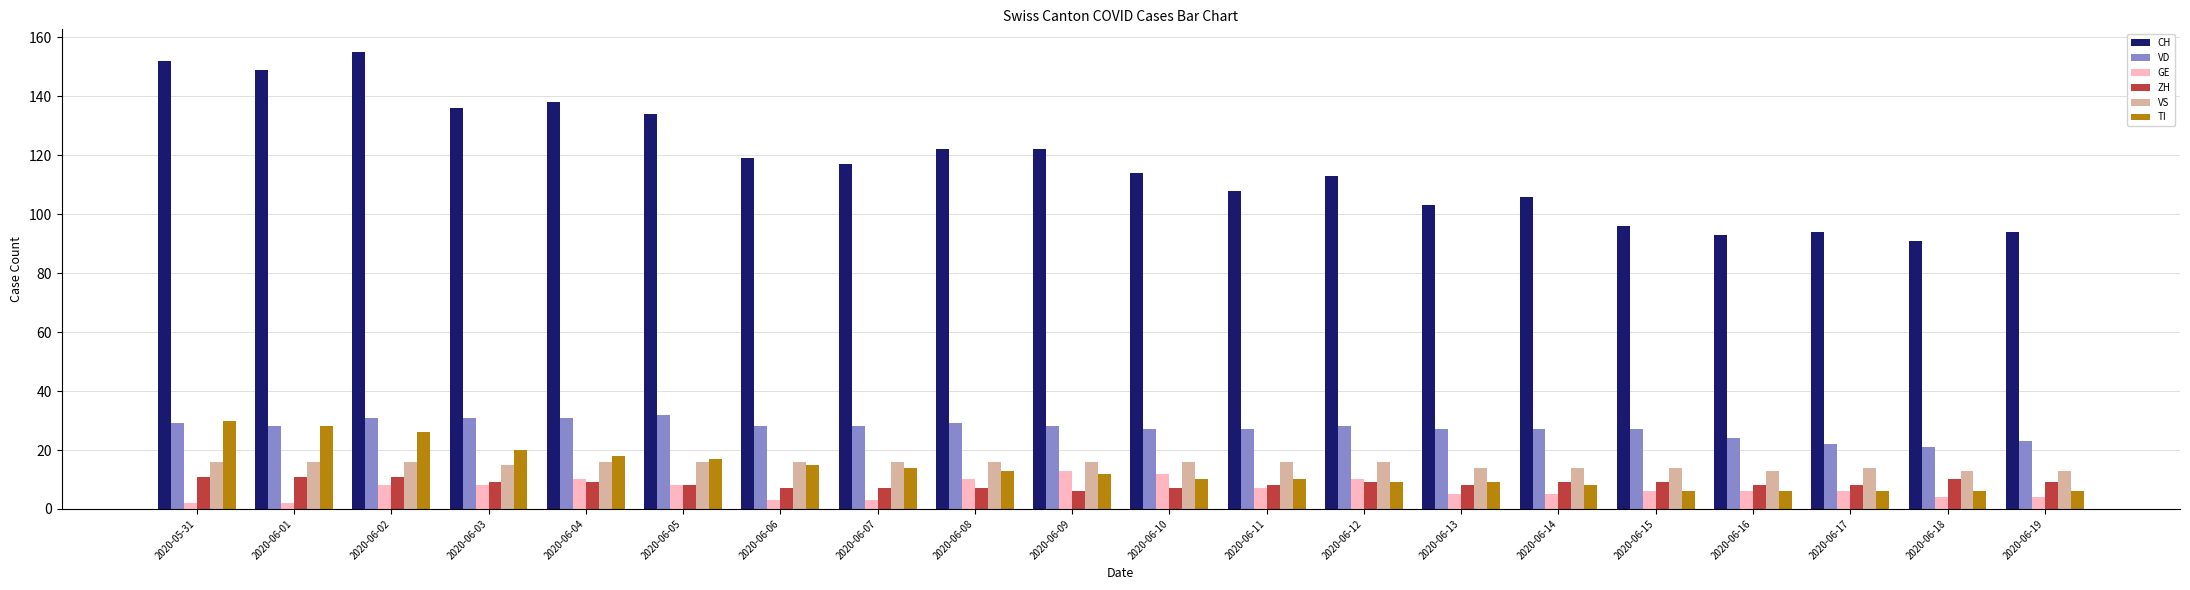

How many series are shown in this chart?

6